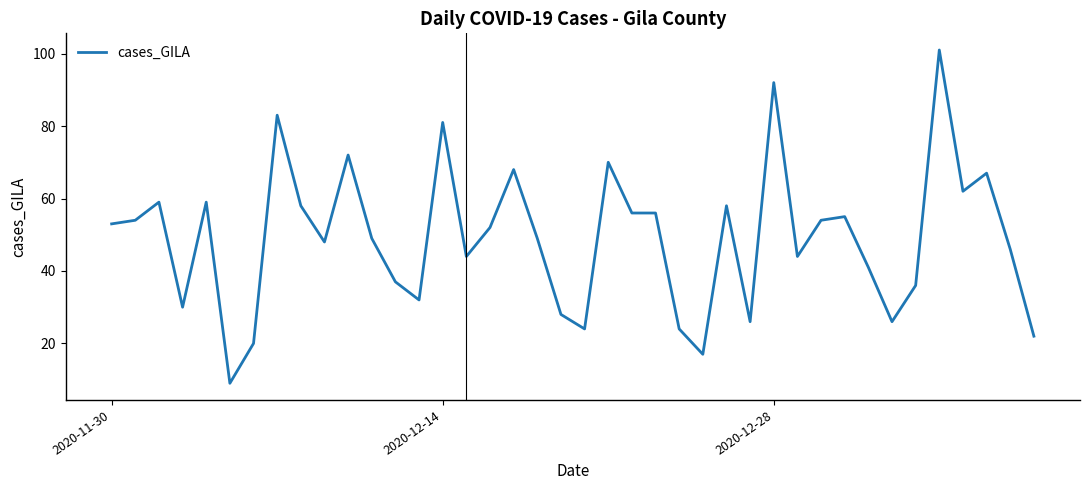

How many lines are shown in the chart?

1